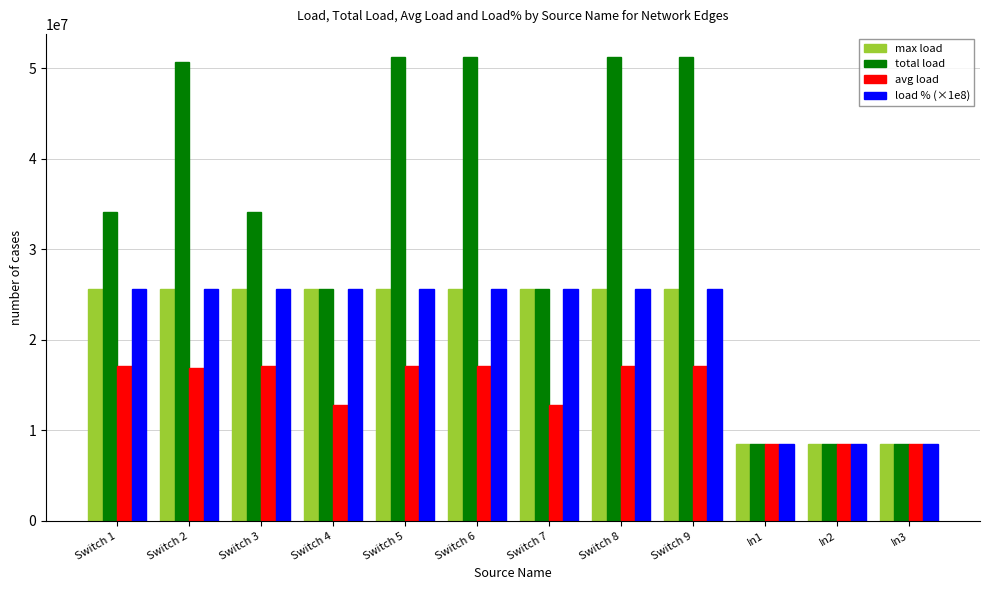

What is the highest value of the max load series?

25607998.8